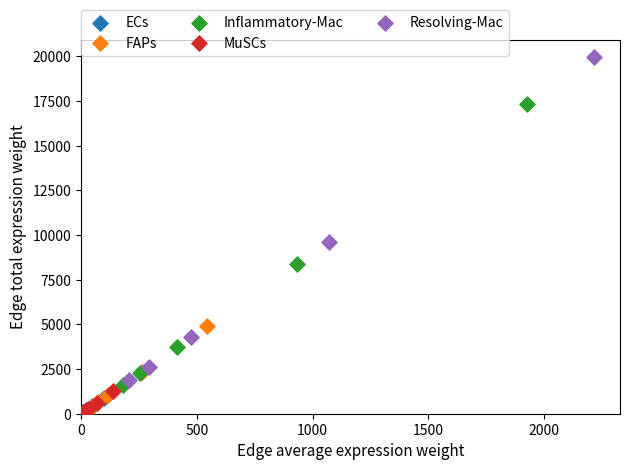

Which series reaches the maximum Y coordinate?

Resolving-Mac